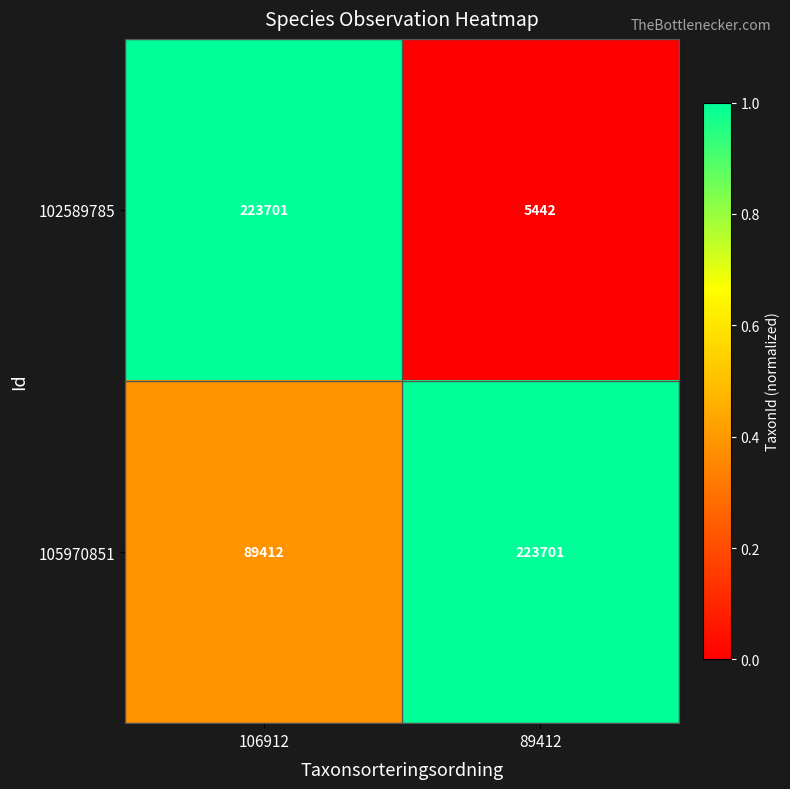

What is the difference between the 102589785 values at 89412 and 106912?

218259